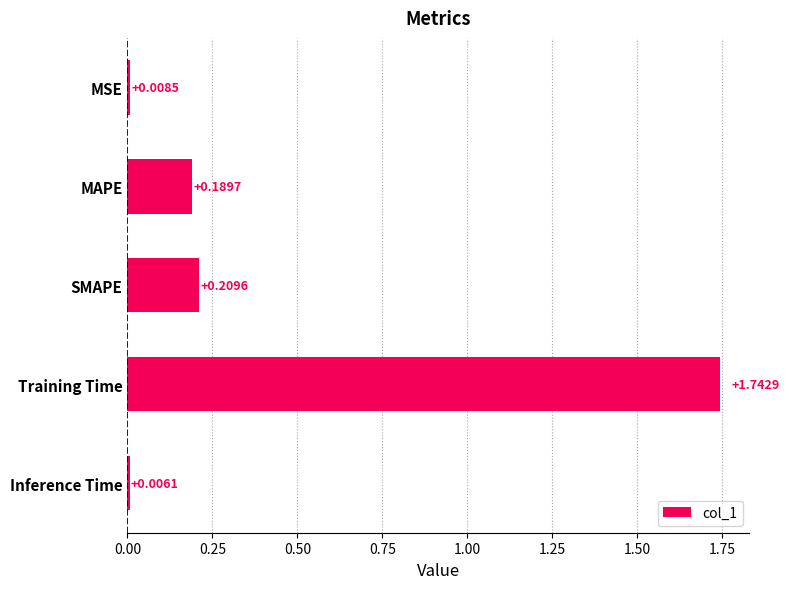

What is the sum of all values?

2.2